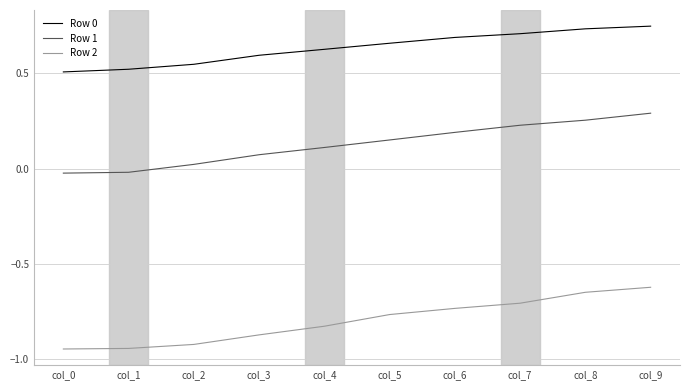

Is it true that Row 0 equals 0.2 at col_1?

False